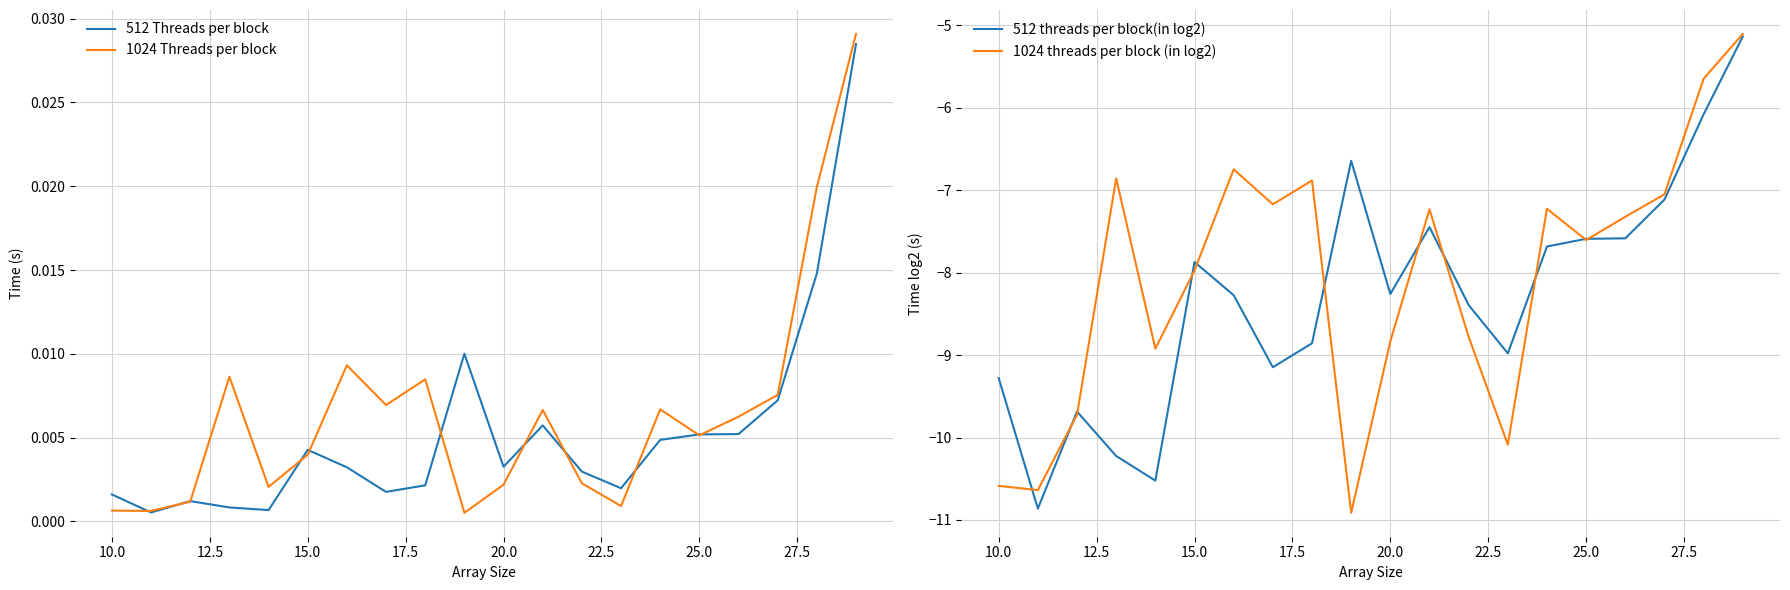

What is the minimum value for 512 threads per block(in log2)?

-10.9